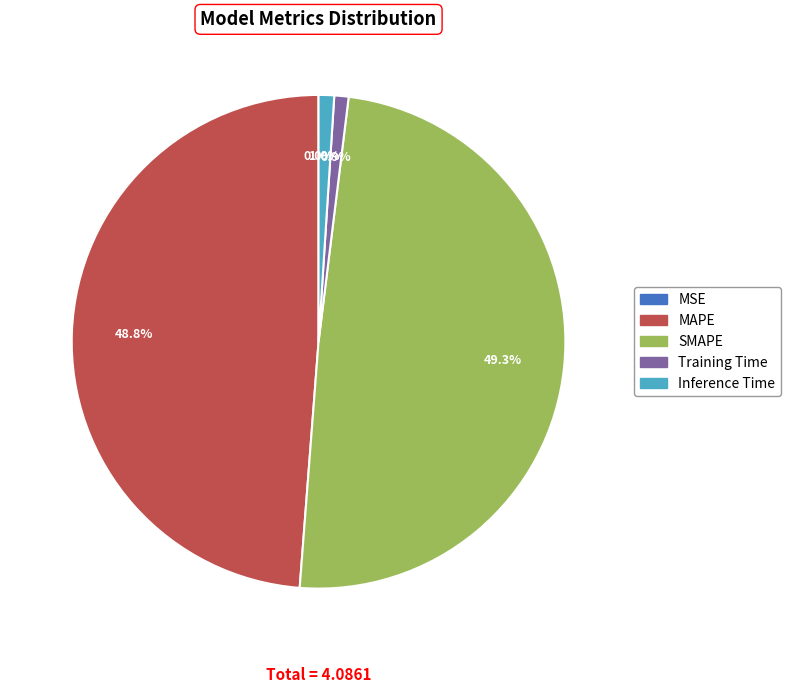

How much of the chart is everything except MAPE?

51.2%